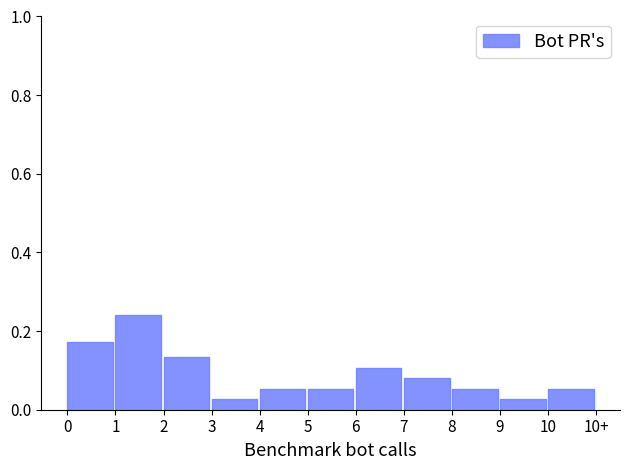

Which has a higher value, 6 or 3?

6